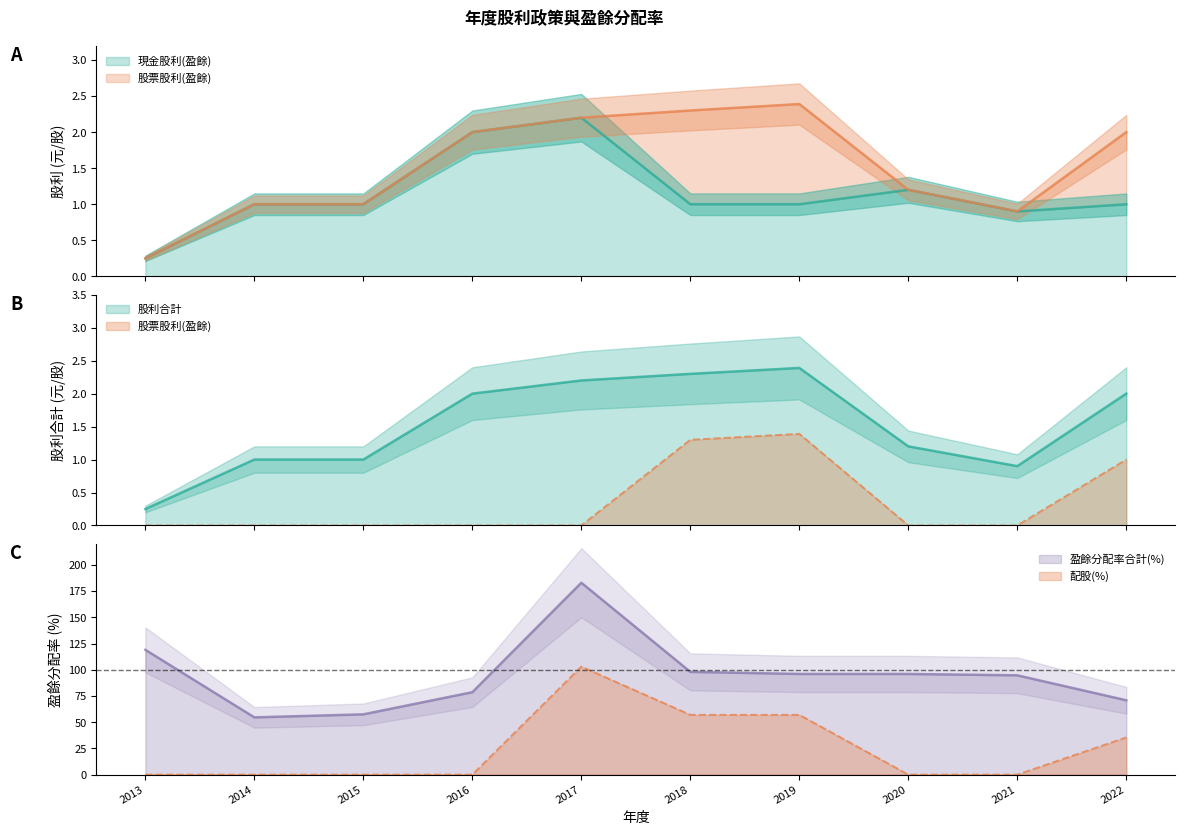

True or false: 現金股利(盈餘) and 配股(%) intersect in this chart.

True